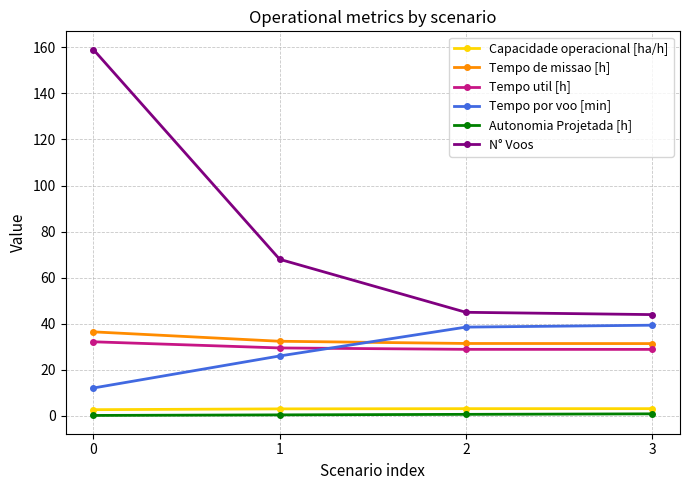

What is the difference between the Tempo util [h] values at 3 and 0?

3.3